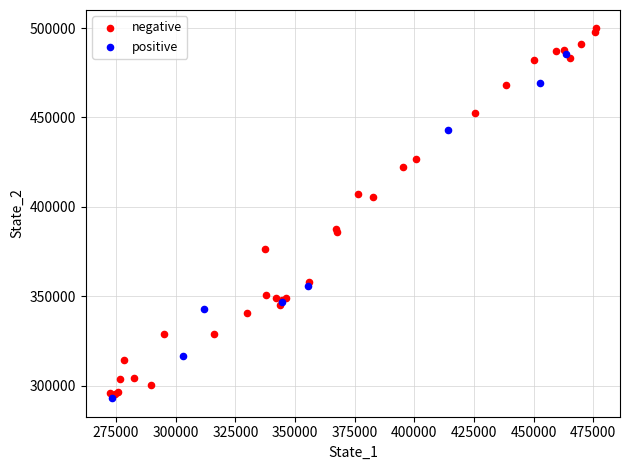

Which series reaches the minimum Y coordinate?

positive